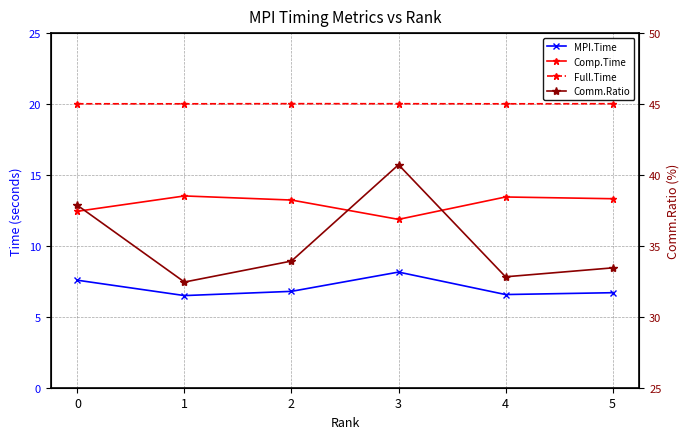

Where is the first local maximum for Full.Time?

2